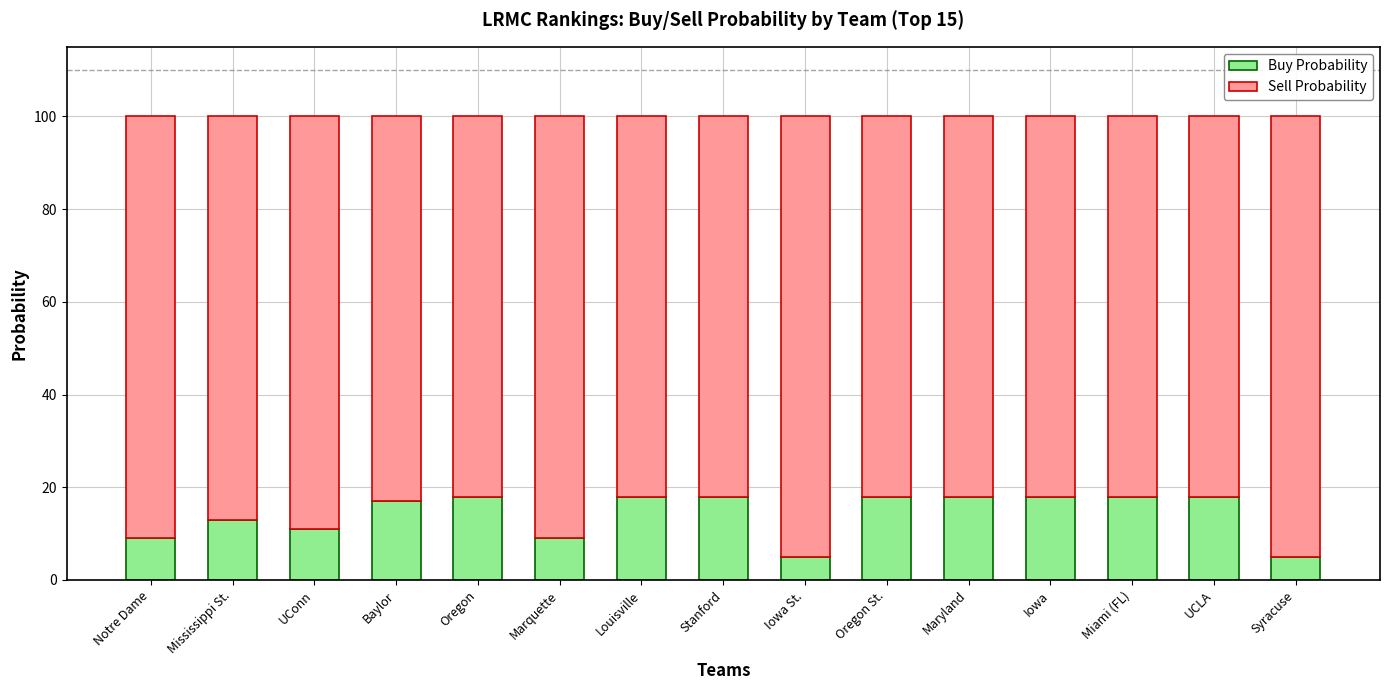

What is the maximum value for Buy Probability?

18